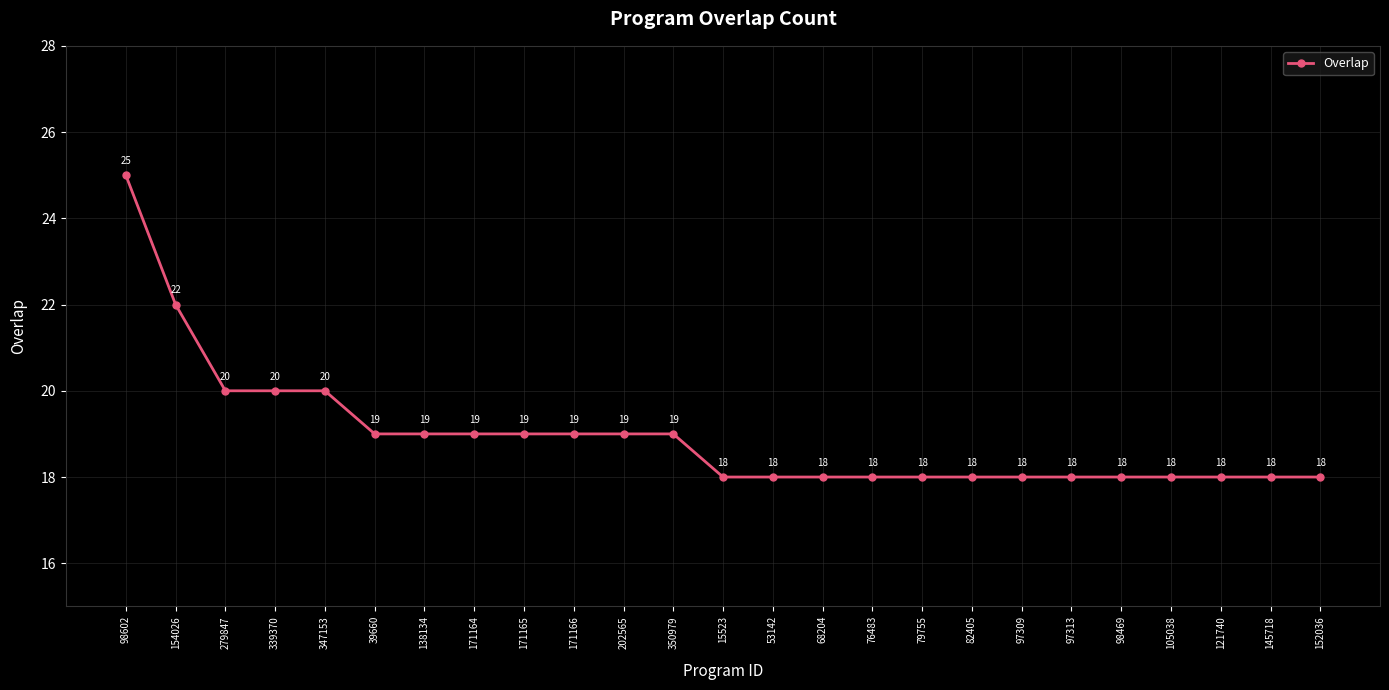

Is it true that the value at 98469 is 4?

False